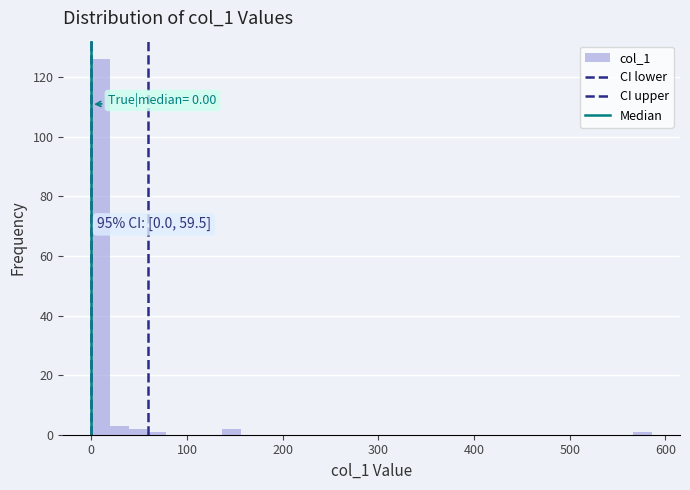

Read against the x-axis, roughly where is the centre of the tallest bar?

10